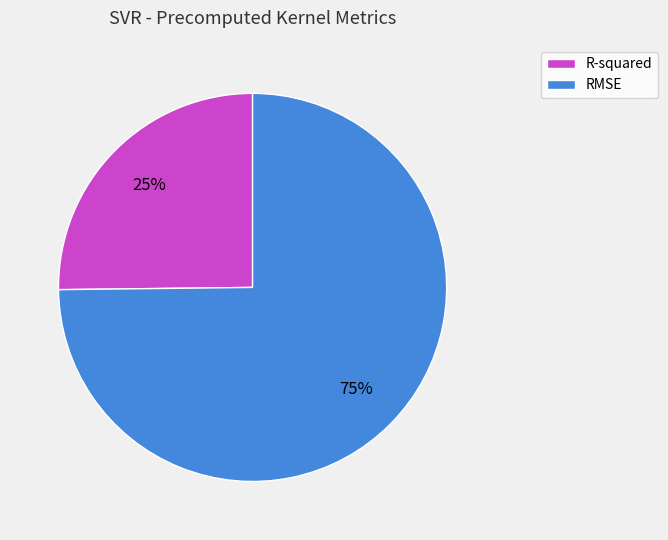

Which slice is the smallest?

R-squared